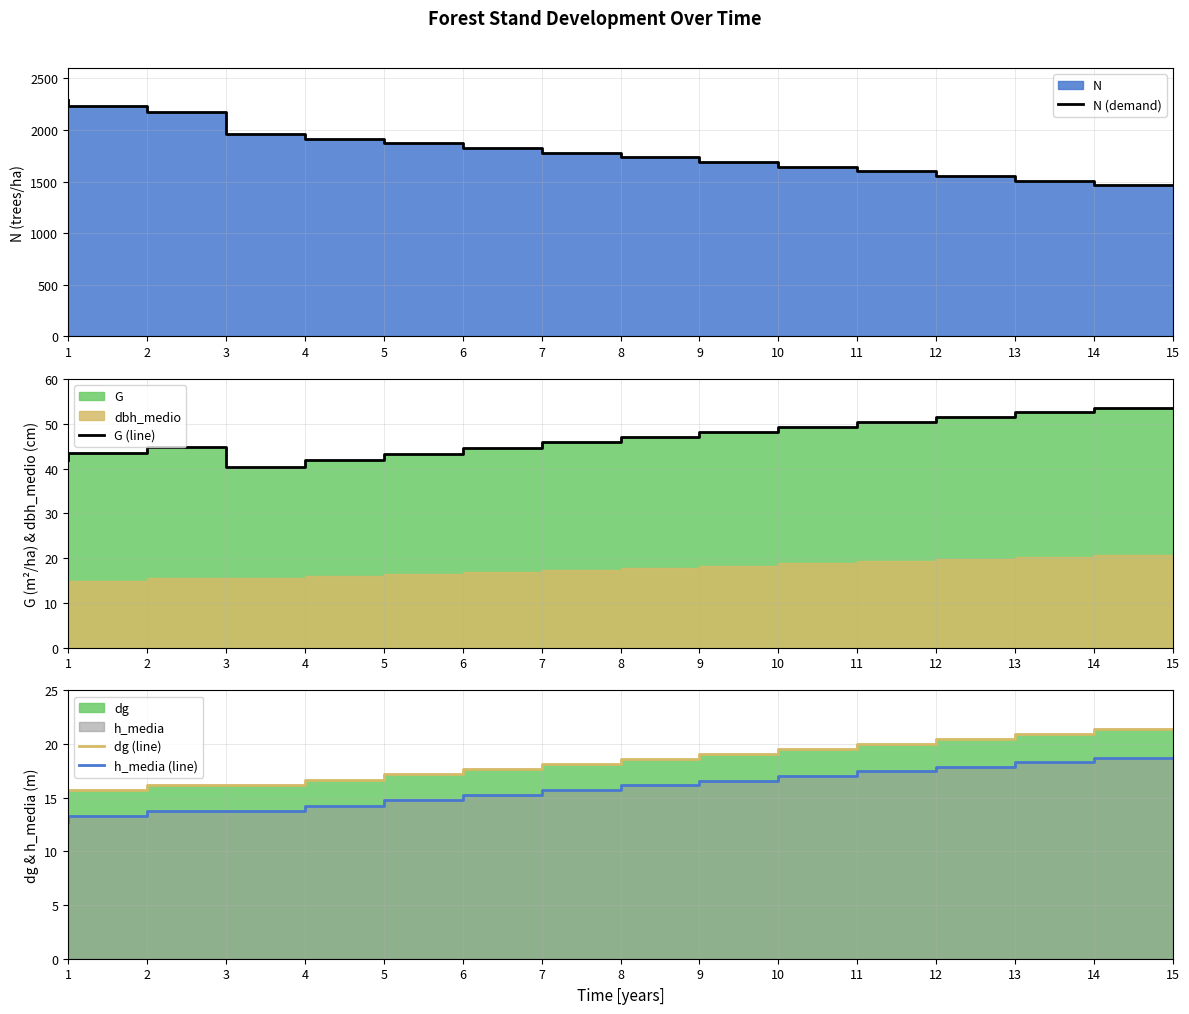

At which category does the chart reach its minimum across all series?

1